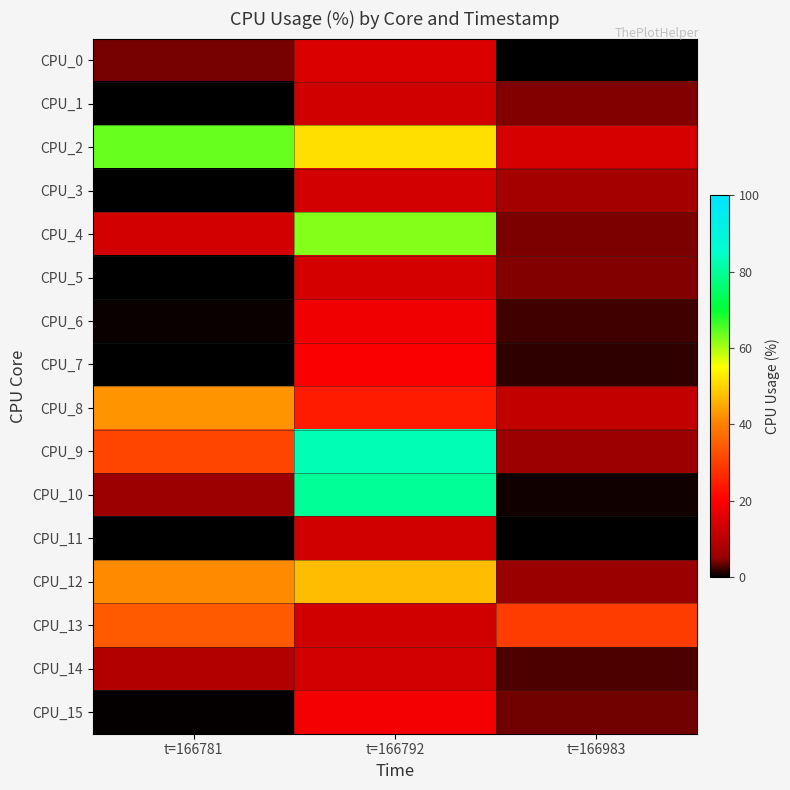

What is the total value across all series at t=166781?

245.6